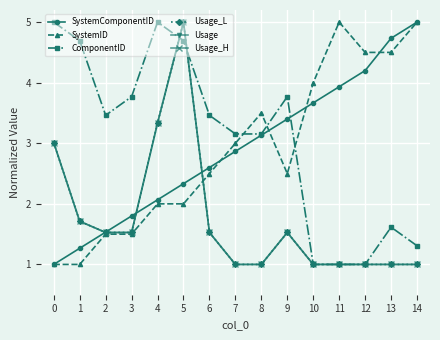

After their last crossing, which series has the higher values: Usage or SystemComponentID?

SystemComponentID